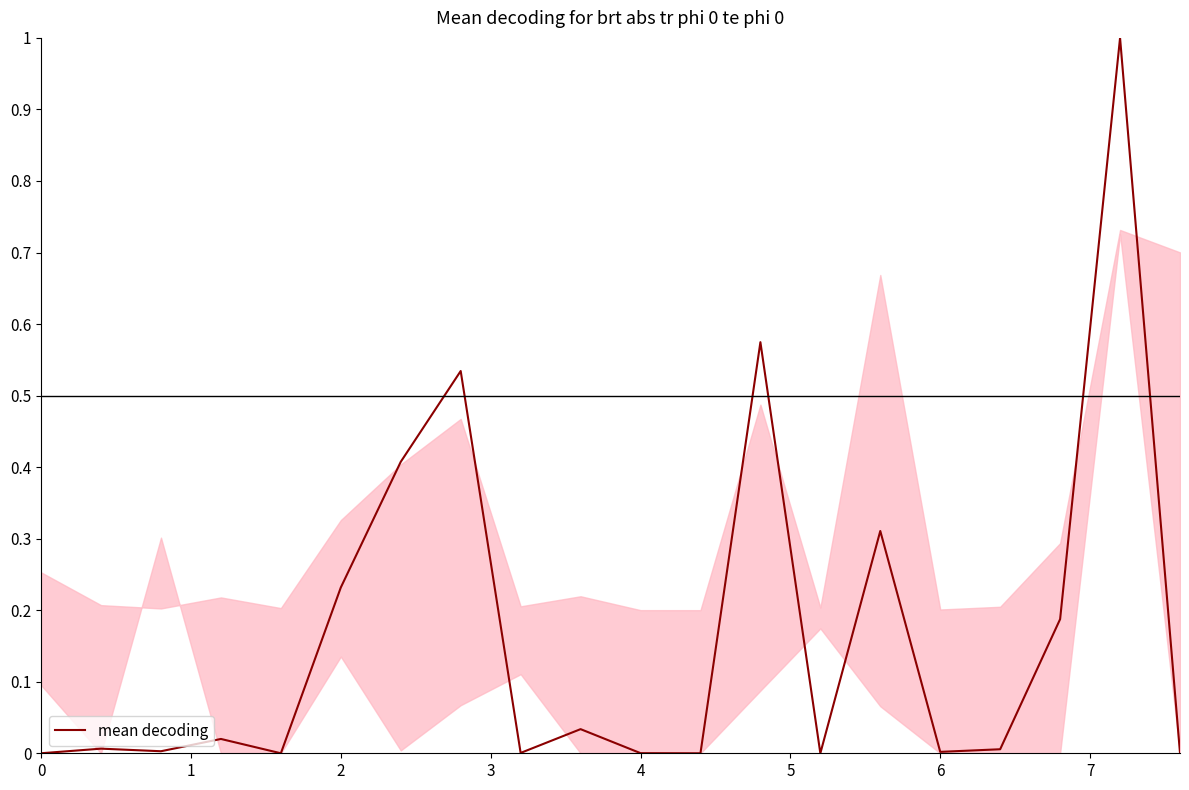

Does the chart have visible grid lines?

No